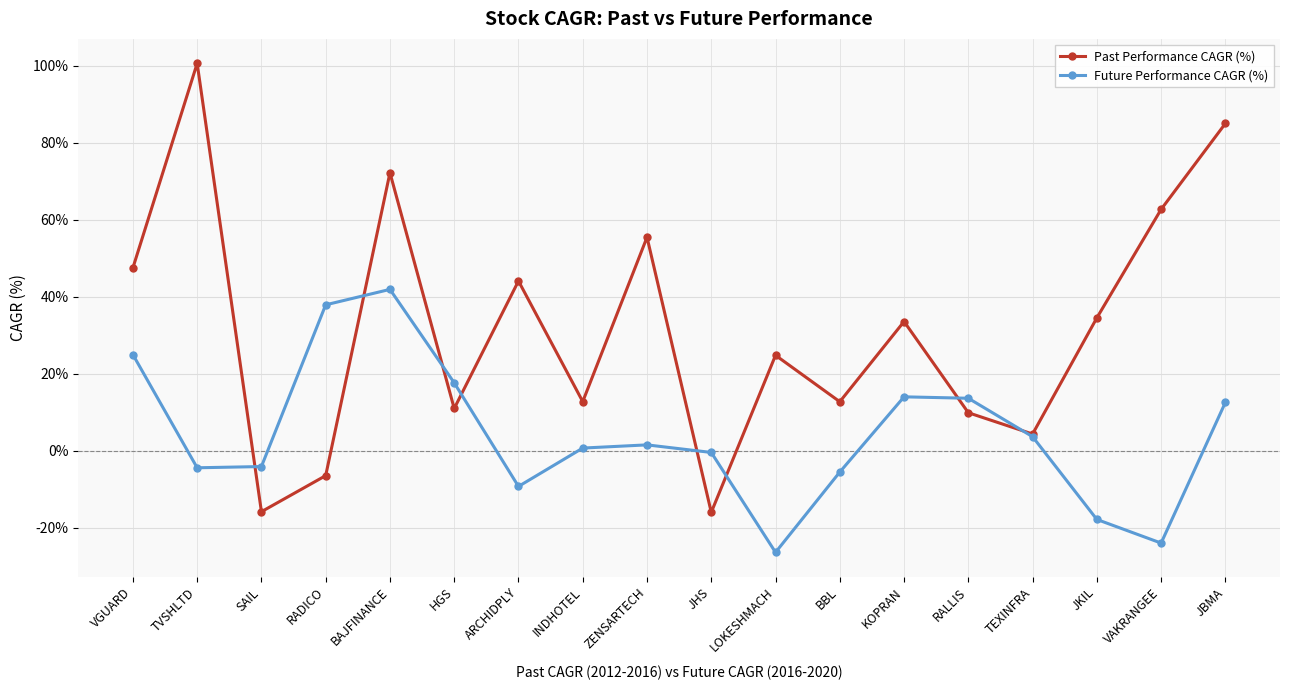

How many positive values does the Past Performance CAGR (%) series have?

15